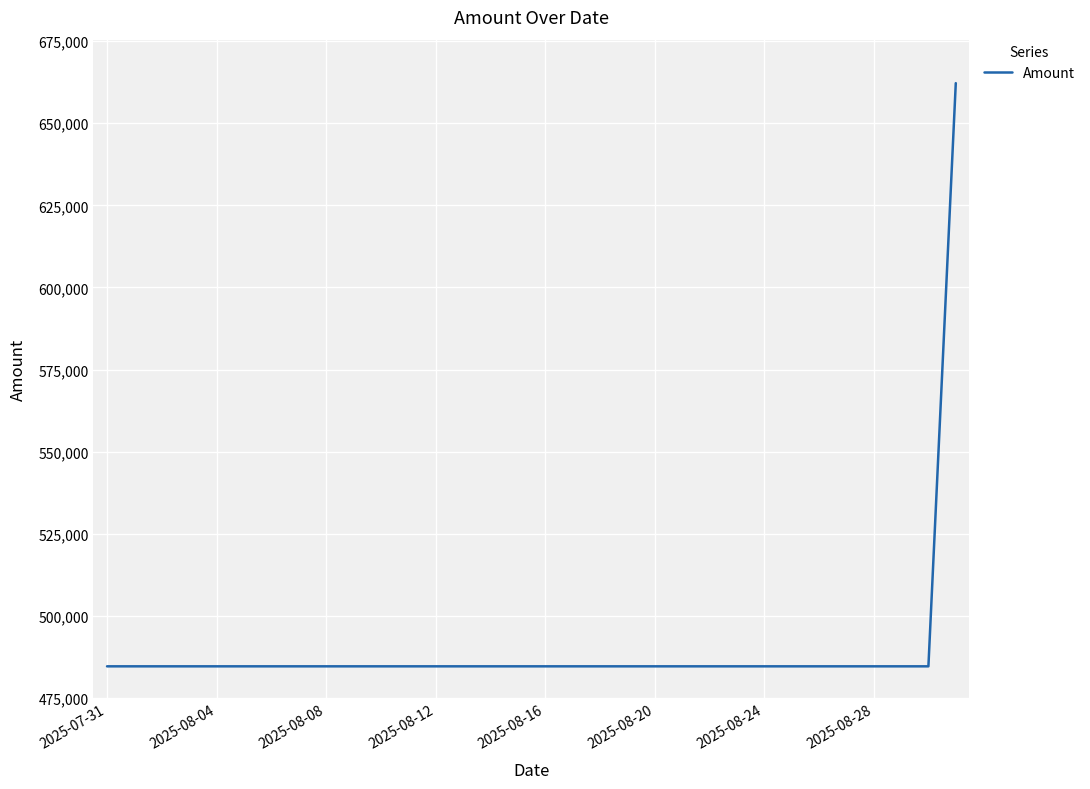

What is the greatest value displayed?

662202.1